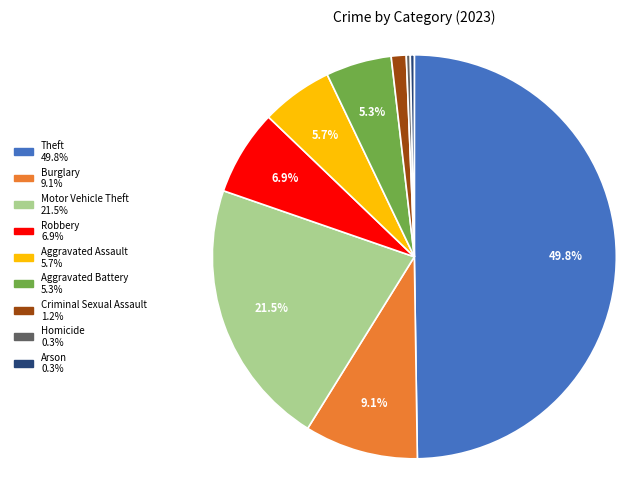

The Aggravated Assault slice represents 6% of the pie. True or false?

True